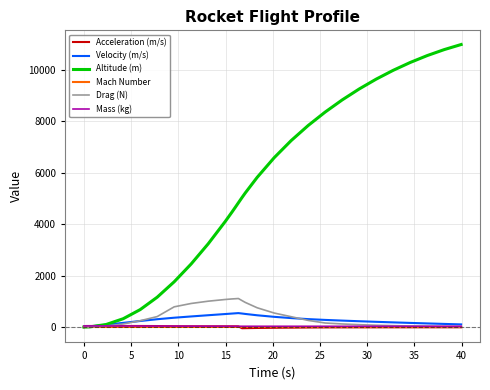

Which series has the largest total across all categories?

Altitude (m)